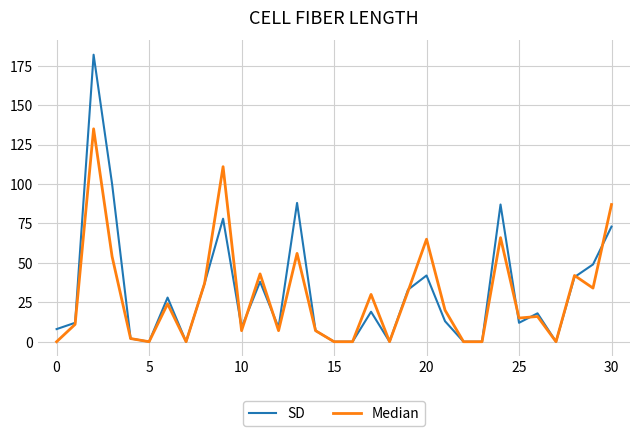

What is the greatest value displayed?

182